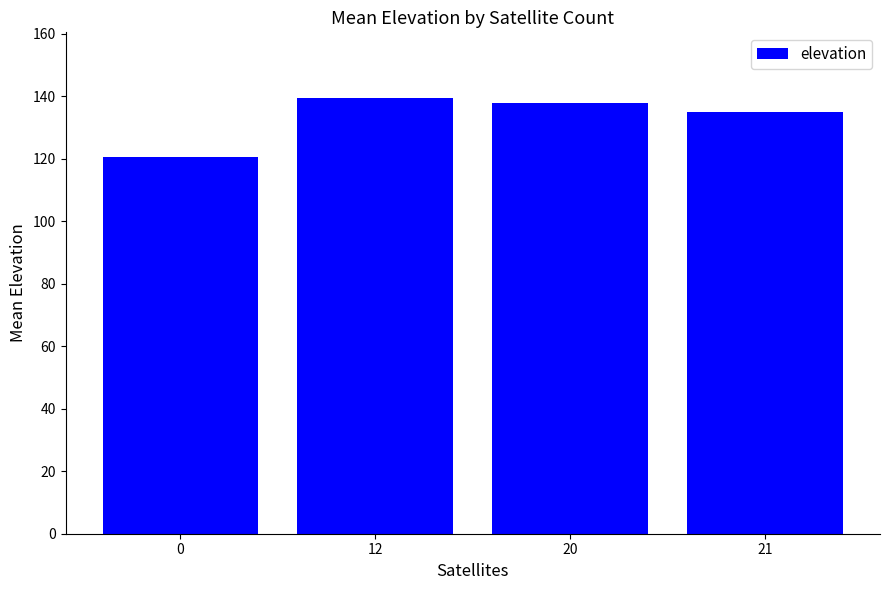

The value at 21 is 235.4. True or false?

False